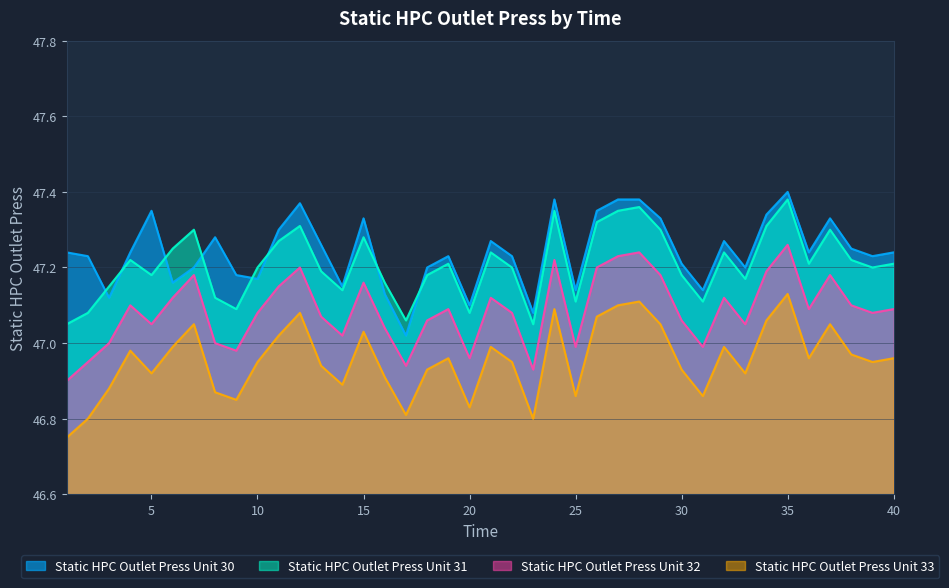

Which category has the highest value in the Static HPC Outlet Press Unit 33 series?

35